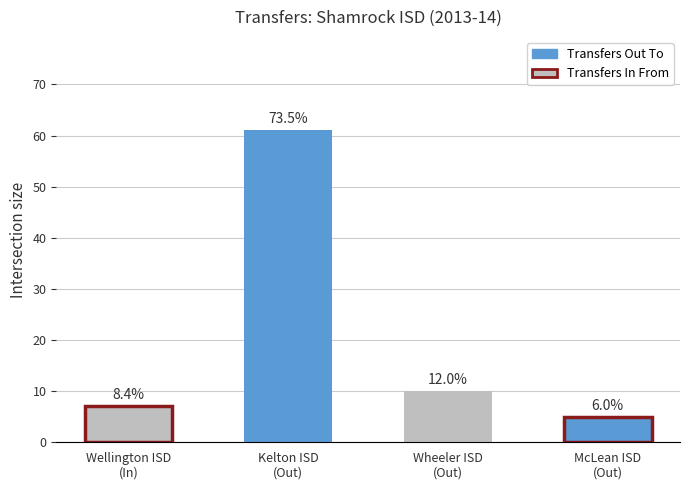

Approximately how many times larger is the value at Wheeler ISD
(Out) compared to Kelton ISD
(Out)?

0.2